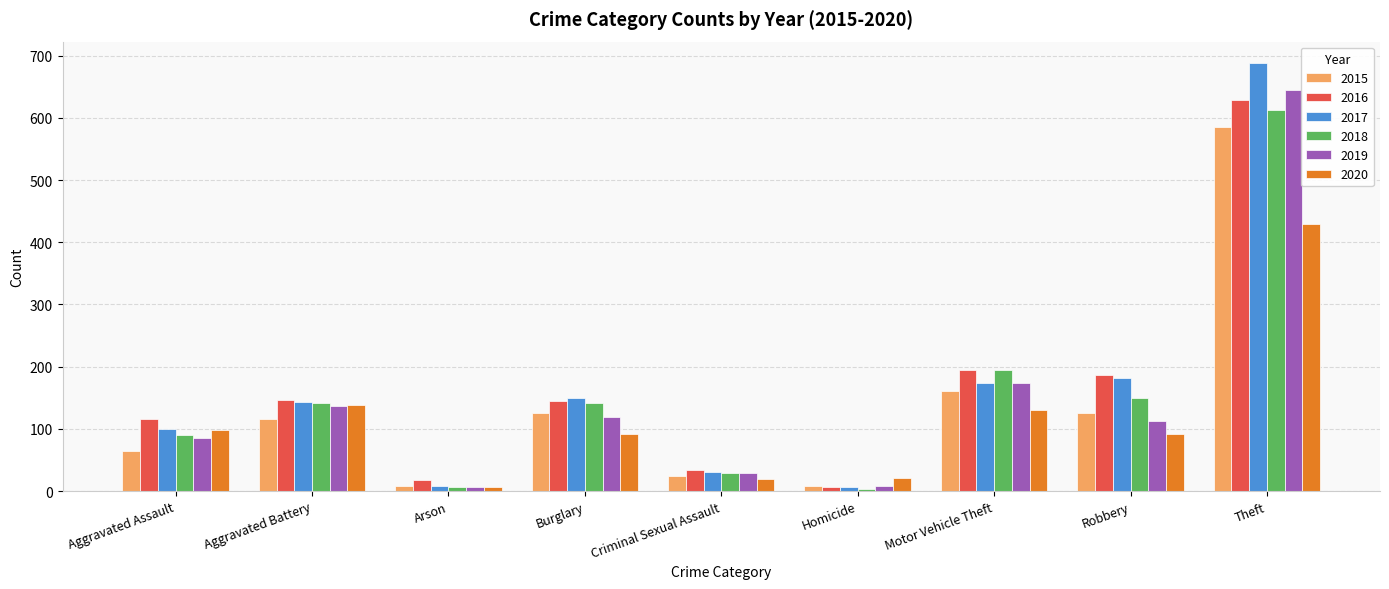

What is the total value across all series at Theft?

3589